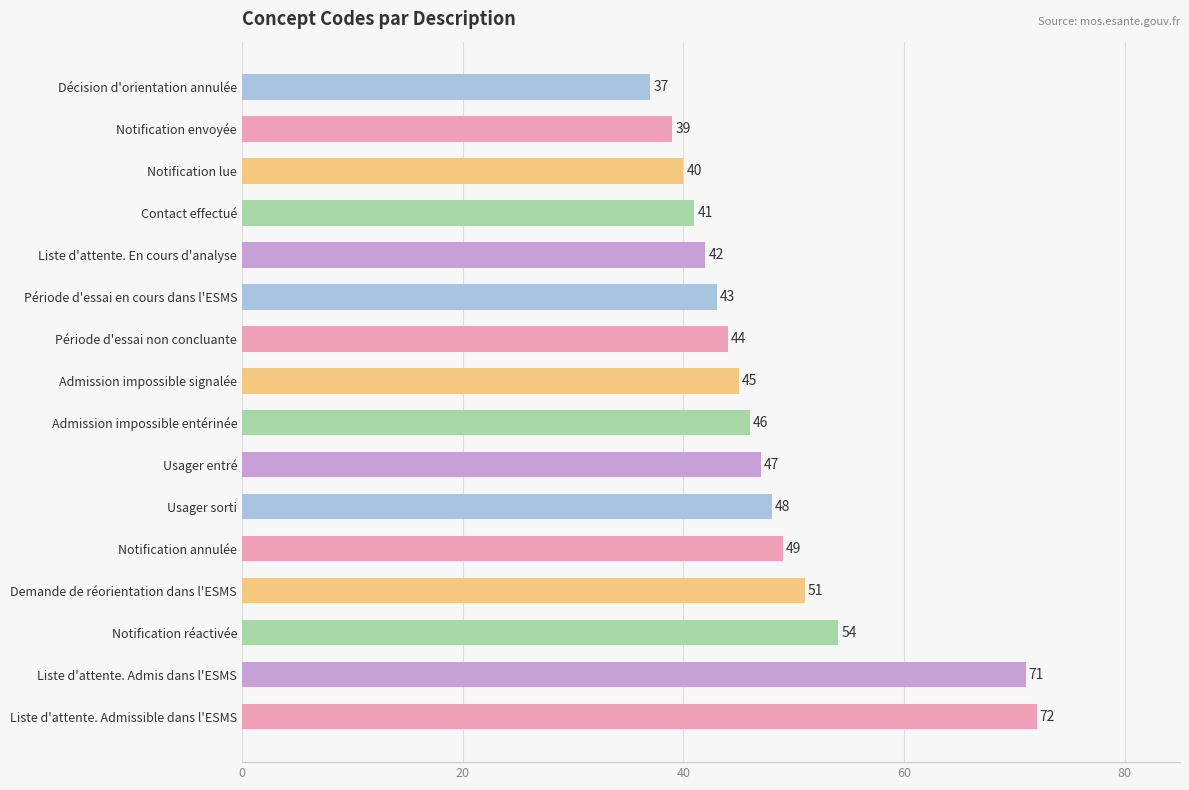

How many bars are there in total?

16